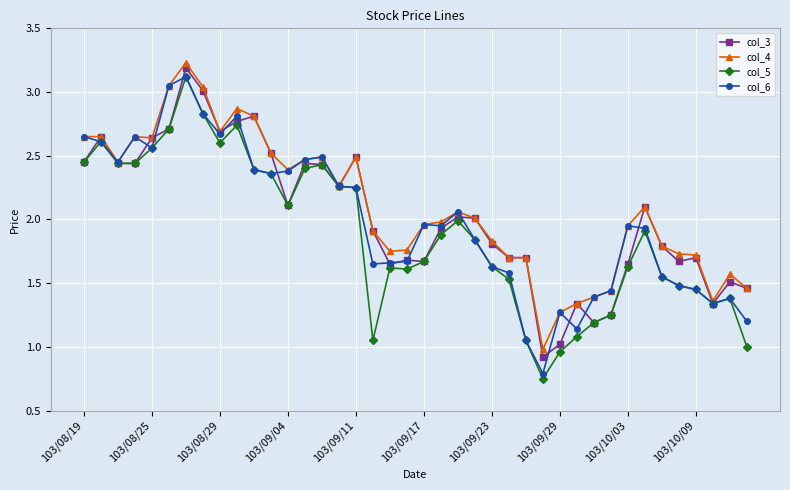

True or false: col_6 has more than 1 points higher than both neighbors.

True